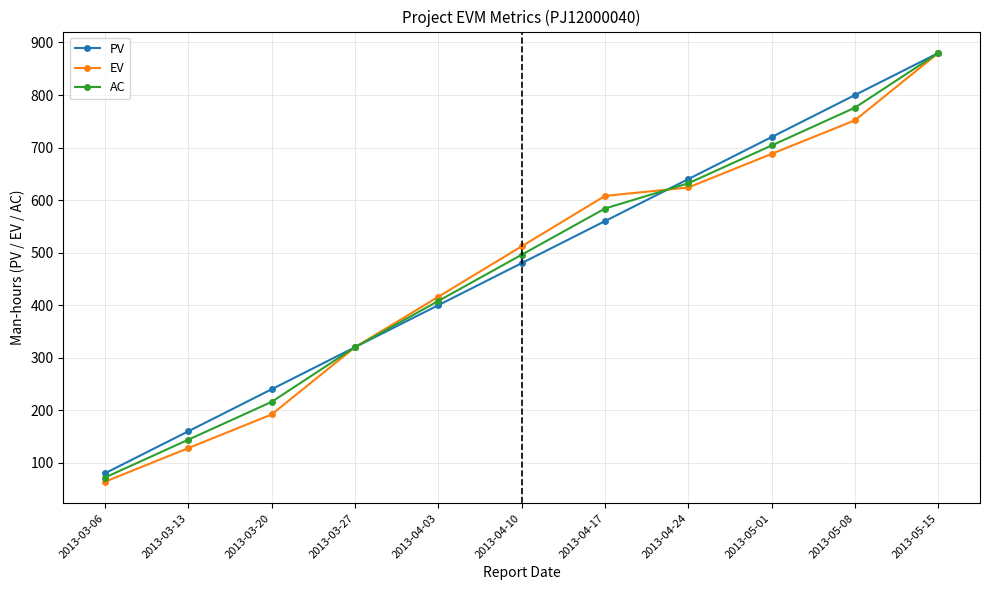

Is it true that EV equals 1352 at 2013-05-08?

False